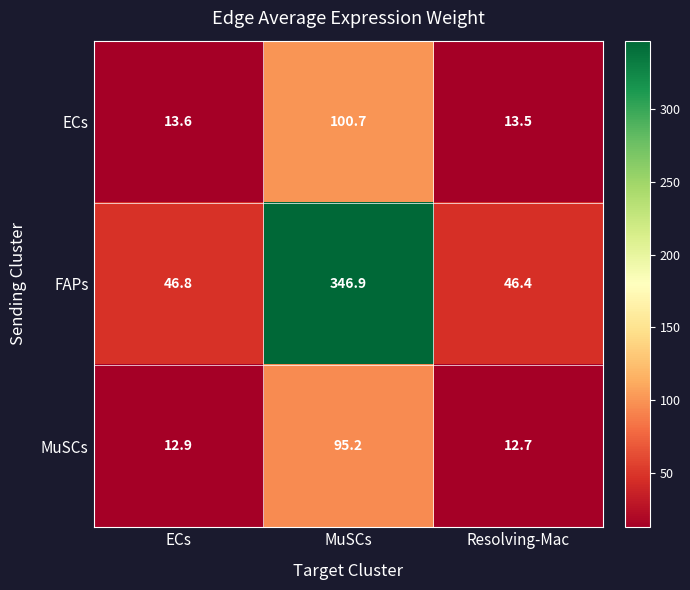

At which category does the chart reach its minimum across all series?

Resolving-Mac